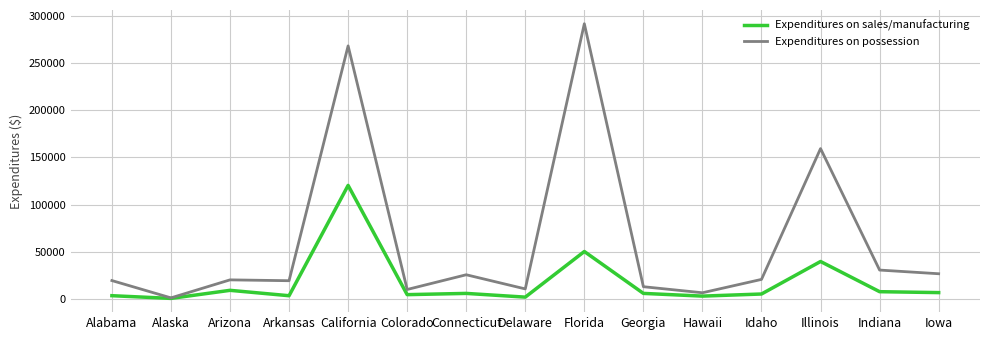

The value of Expenditures on possession at Iowa is 43711.2. True or false?

False